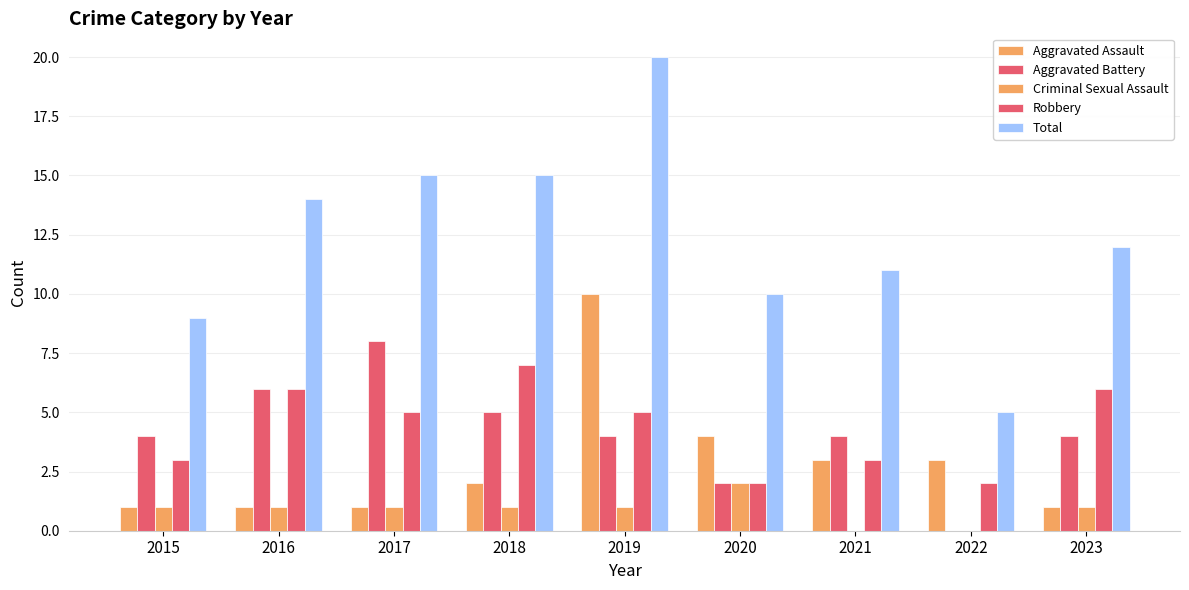

Which series has the widest spread of values?

Total